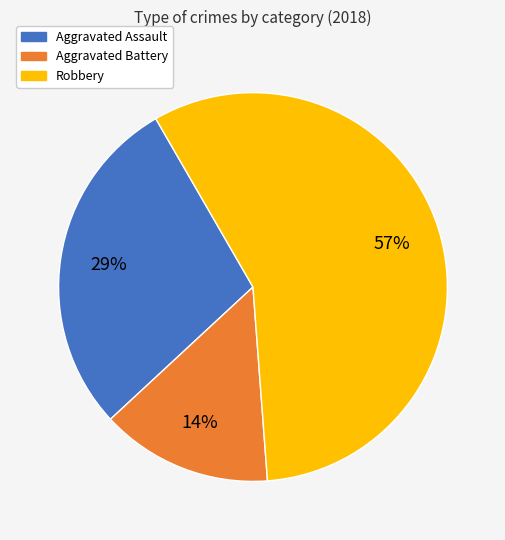

Is the sum of Robbery and Aggravated Assault greater than half?

Yes